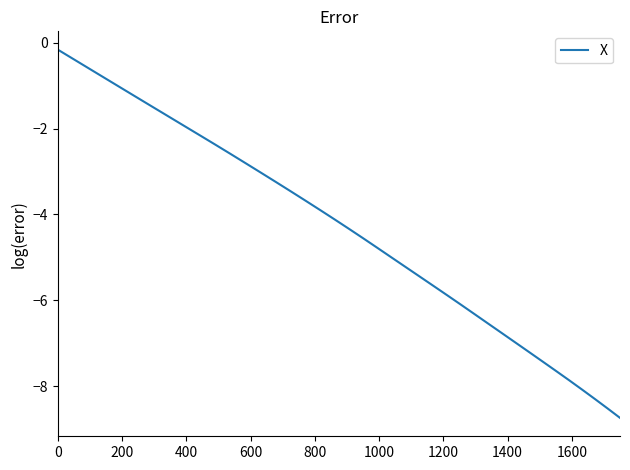

What is the minimum value shown in the chart?

-8.7